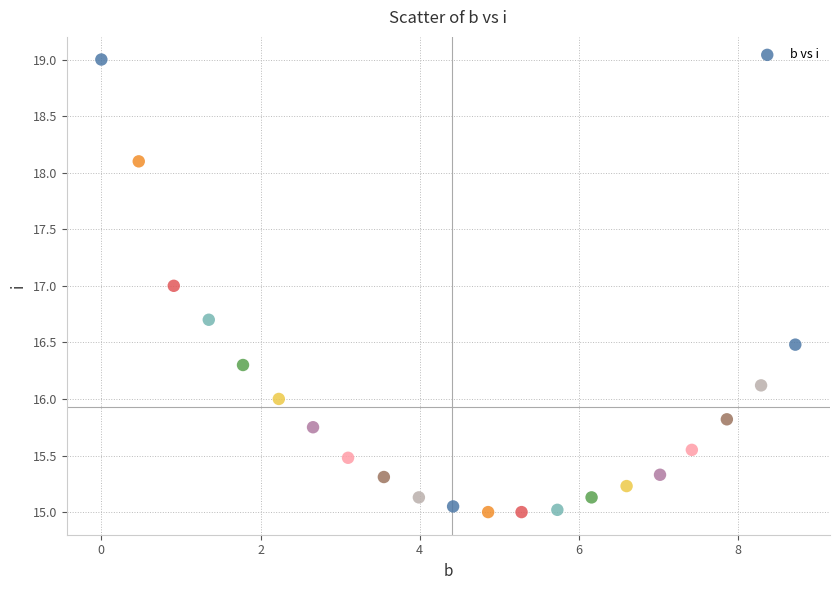

What is the range of X values (max minus min)?

8.7